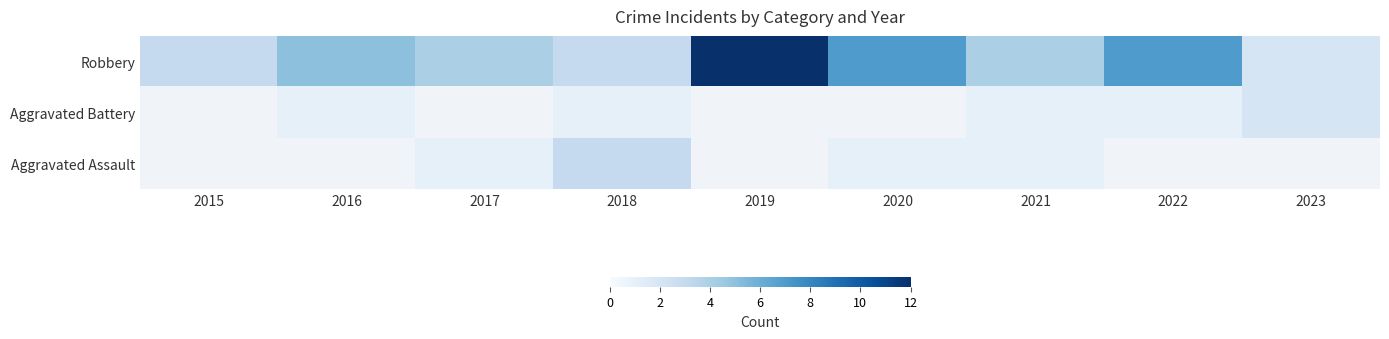

How many Aggravated Assault values are between 1 and 2?

3